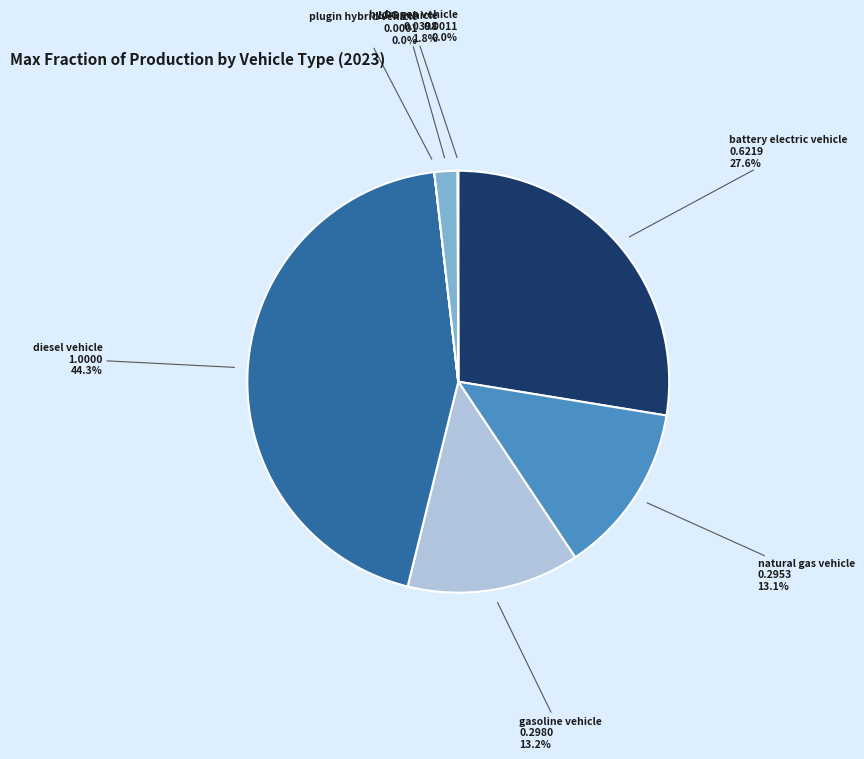

What is the largest slice in the pie chart?

diesel vehicle